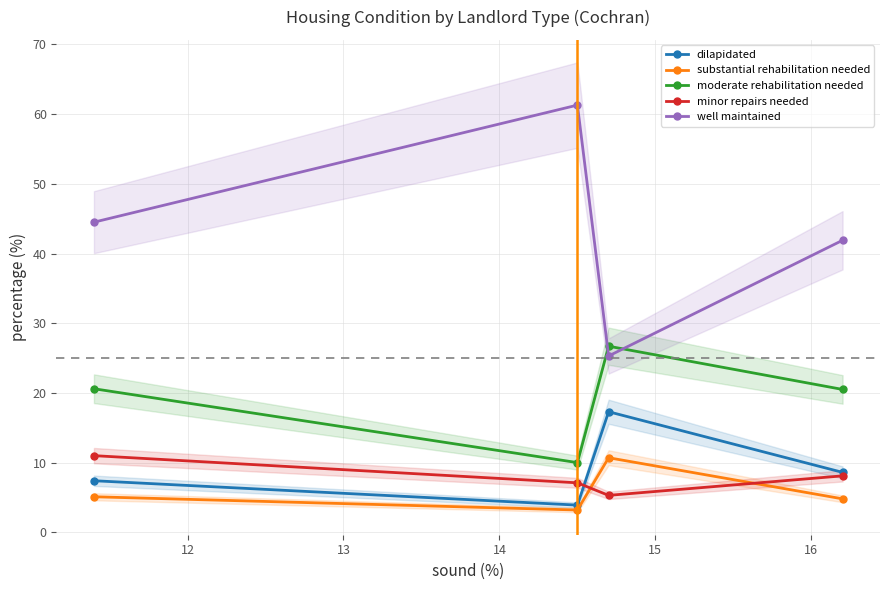

True or false: substantial rehabilitation needed and moderate rehabilitation needed cross at least once.

False